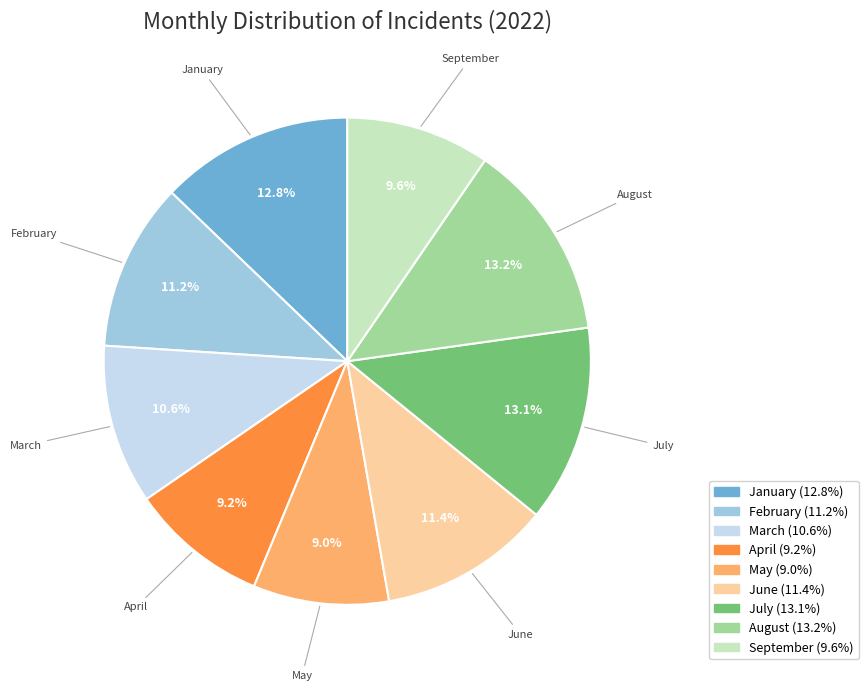

The May slice represents 1% of the pie. True or false?

False